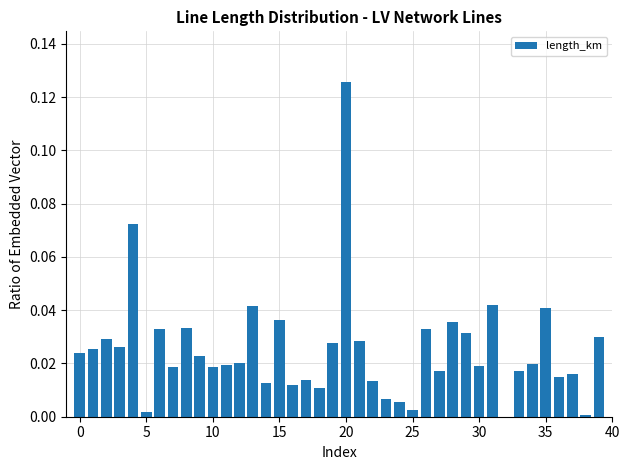

What is the sum of all values?

1.0